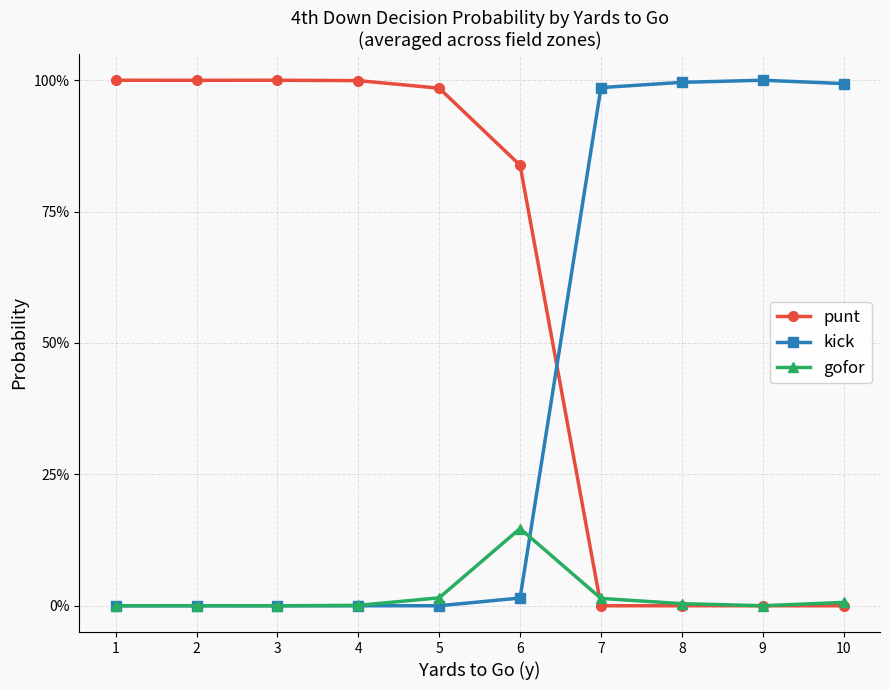

True or false: gofor and kick intersect in this chart.

True